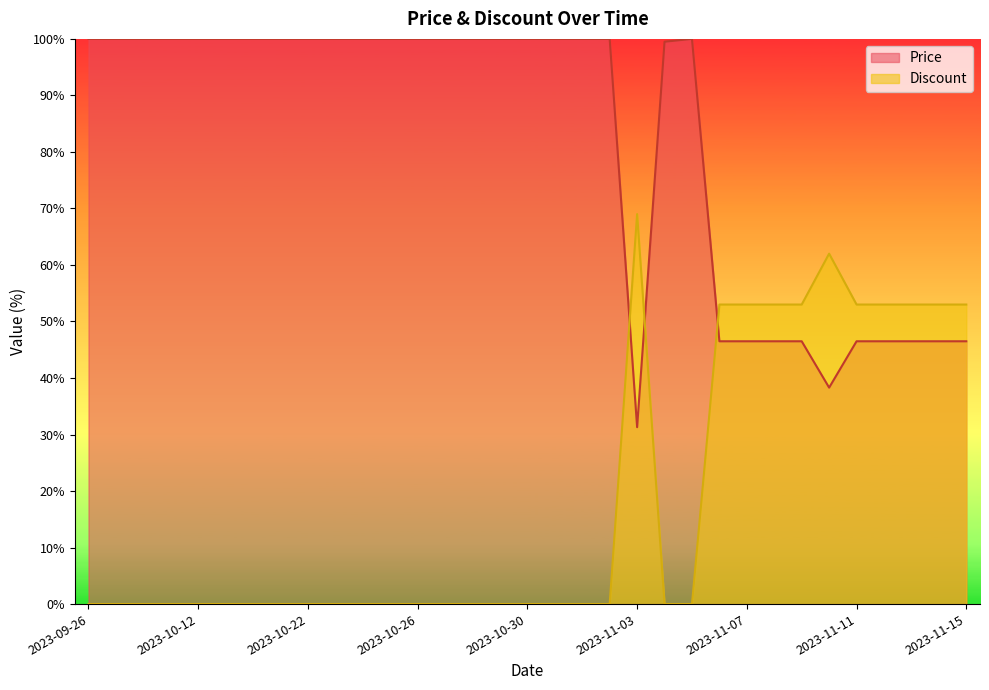

Where do Price and Discount first cross each other?

2023-11-02 and 2023-11-03